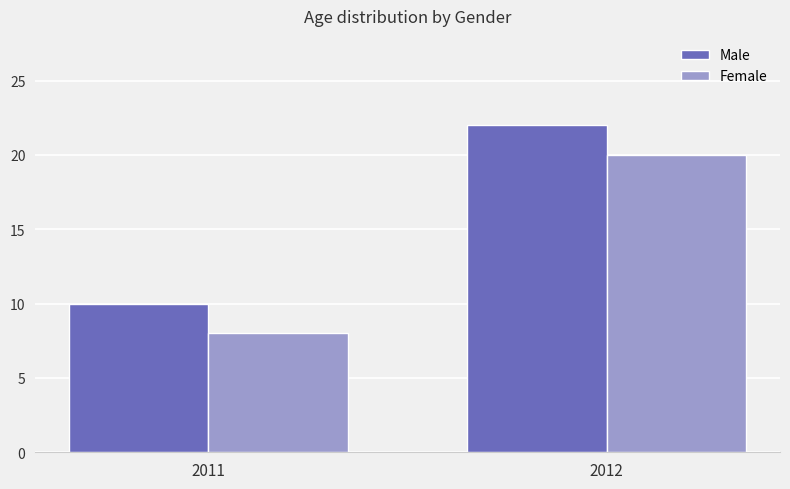

The Female series shows 31 at 2012. True or false?

False